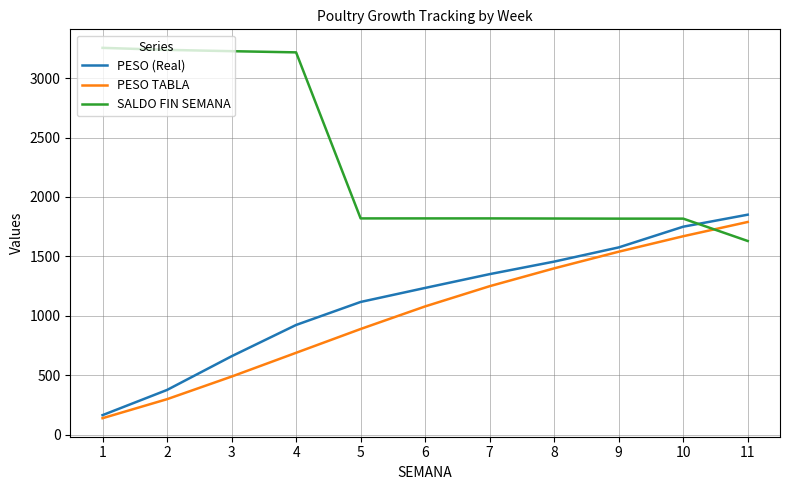

How many lines are shown in the chart?

3